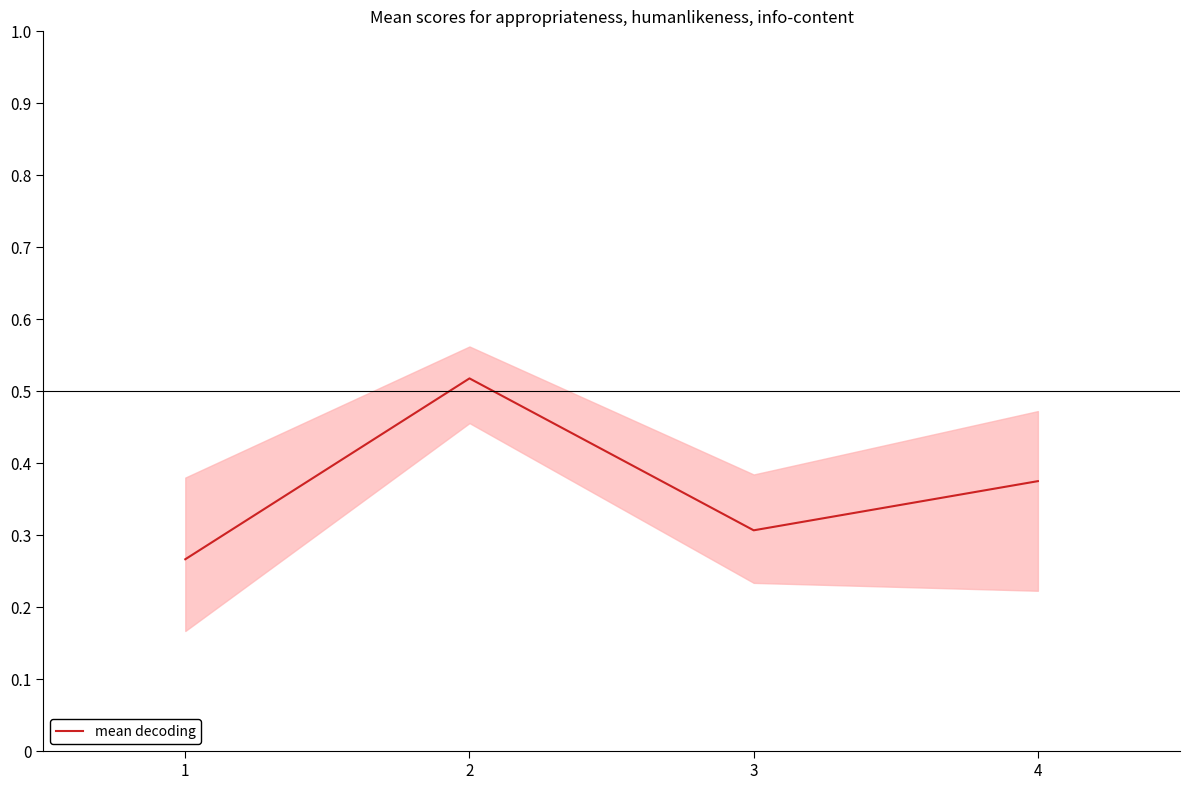

Rank the categories by value from highest to lowest.

2, 4, 3, 1